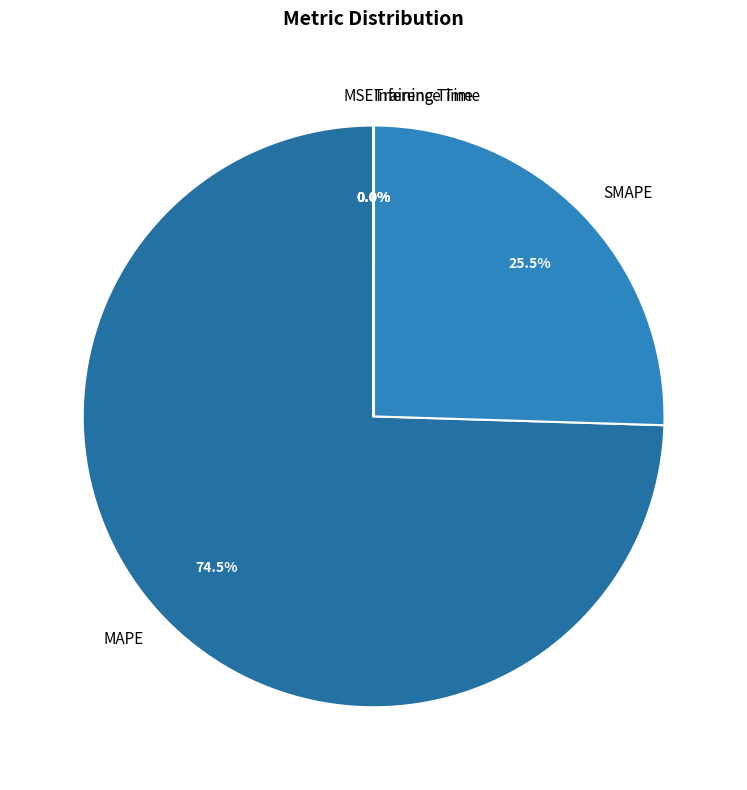

How much of the chart is everything except SMAPE?

74.5%